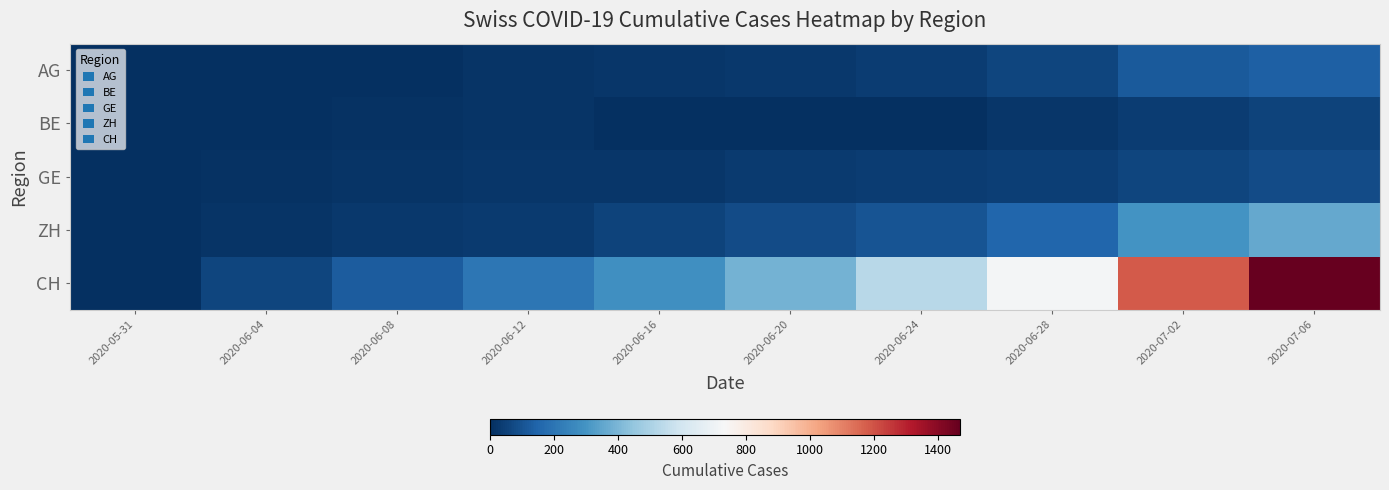

Which series has the largest range (max minus min)?

CH